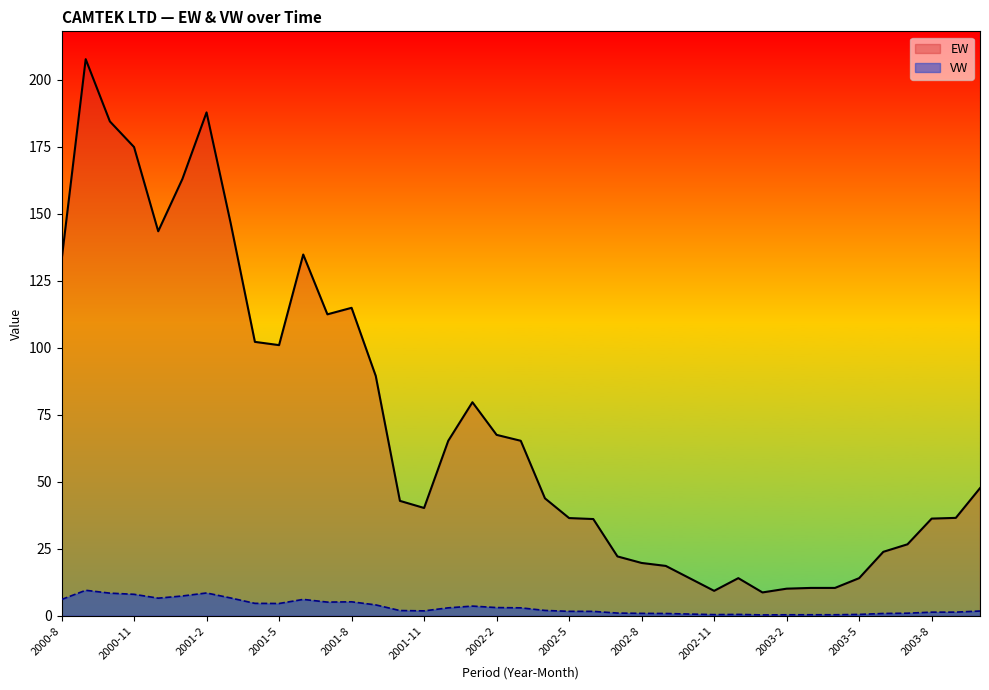

Reading left to right, extract all data points from this chart.

EW: 2000-8=132.5	2000-9=207.7	2000-10=184.5	2000-11=174.9	2000-12=143.5	2001-1=163.0	2001-2=187.8	2001-3=146.4	2001-4=102.2	2001-5=101.0	2001-6=134.8	2001-7=112.5	2001-8=114.9	2001-9=89.5	2001-10=42.9	2001-11=40.2	2001-12=65.3	2002-1=79.7	2002-2=67.5	2002-3=65.3	2002-4=43.8	2002-5=36.4	2002-6=36.1	2002-7=22.1	2002-8=19.7	2002-9=18.6	2002-10=13.9	2002-11=9.3	2002-12=14.0	2003-1=8.7	2003-2=10.1	2003-3=10.4	2003-4=10.4	2003-5=14.0	2003-6=23.9	2003-7=26.7	2003-8=36.3	2003-9=36.5	2003-10=47.6
VW: 2000-8=6.1	2000-9=9.5	2000-10=8.4	2000-11=8.0	2000-12=6.6	2001-1=7.4	2001-2=8.5	2001-3=6.6	2001-4=4.6	2001-5=4.6	2001-6=6.1	2001-7=5.1	2001-8=5.2	2001-9=4.0	2001-10=1.9	2001-11=1.8	2001-12=3.0	2002-1=3.6	2002-2=3.0	2002-3=3.0	2002-4=2.0	2002-5=1.6	2002-6=1.6	2002-7=1.0	2002-8=0.9	2002-9=0.8	2002-10=0.6	2002-11=0.4	2002-12=0.5	2003-1=0.3	2003-2=0.4	2003-3=0.4	2003-4=0.4	2003-5=0.5	2003-6=0.8	2003-7=0.9	2003-8=1.3	2003-9=1.4	2003-10=1.8